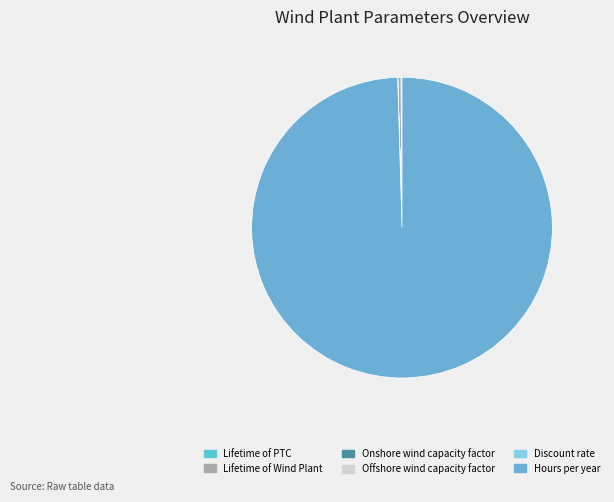

Which slice is the smallest?

Discount rate